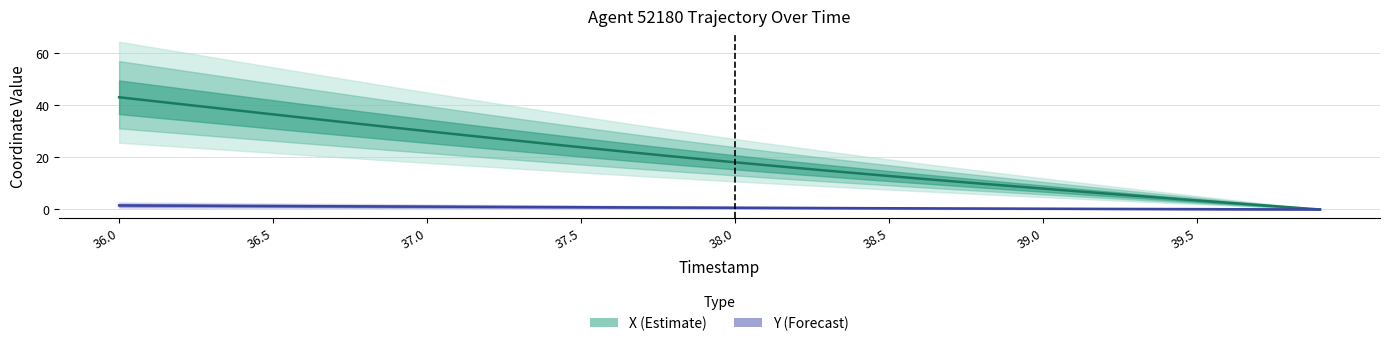

At which category is the sum across all series the highest?

36.0